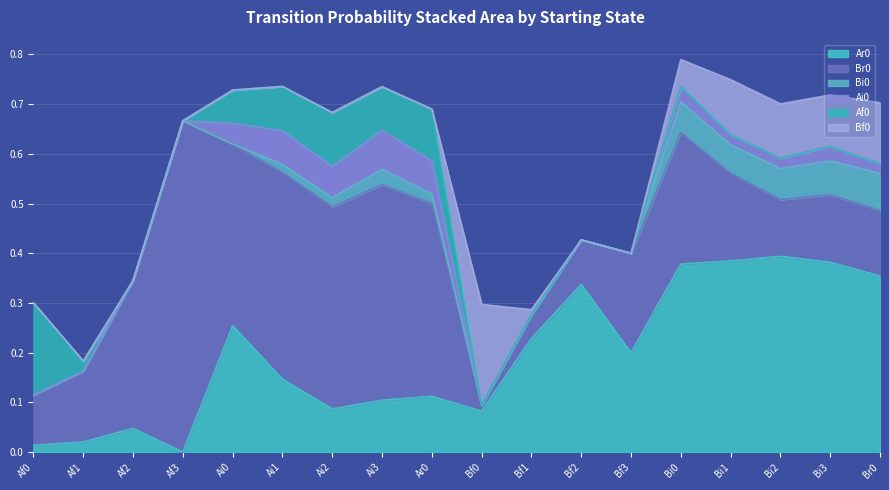

What is the difference between the maximum and minimum values in the Ar0 series?

0.4